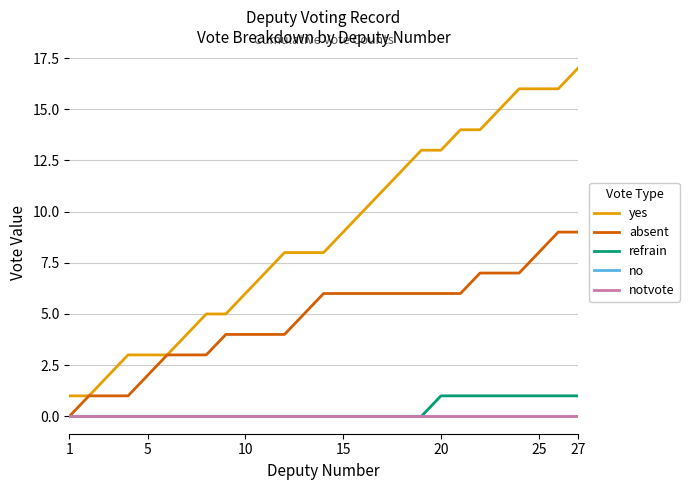

Which series has the largest range (max minus min)?

yes